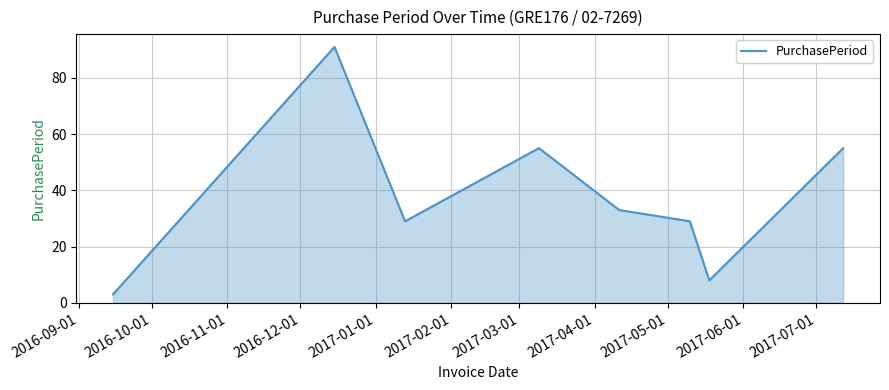

How many interior local valleys (lower than both neighbors) does the data have?

2